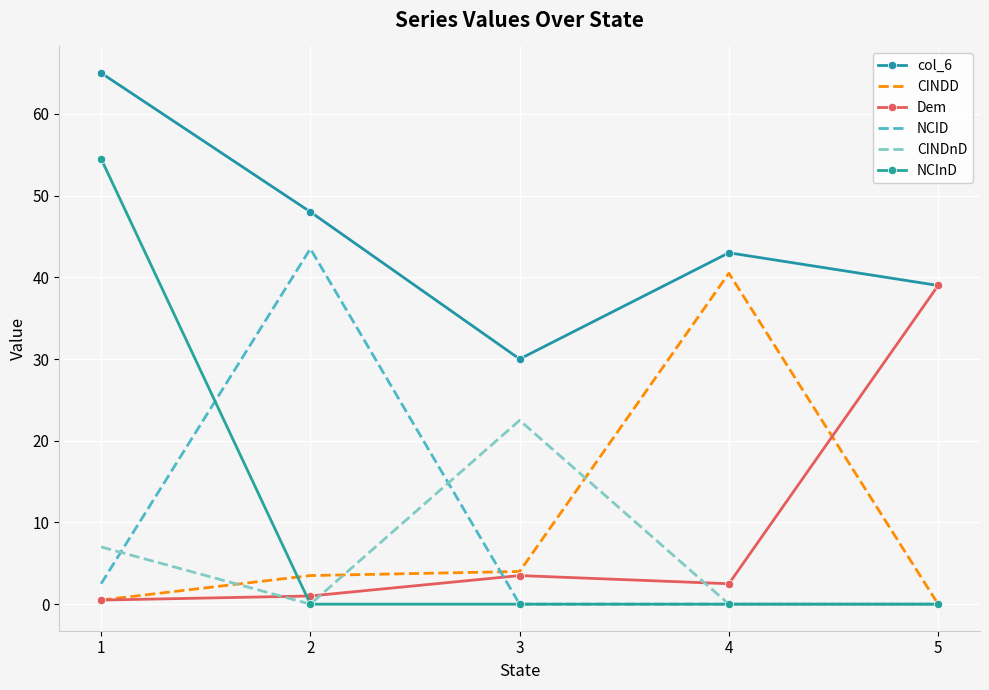

Which category has the highest value in the Dem series?

5